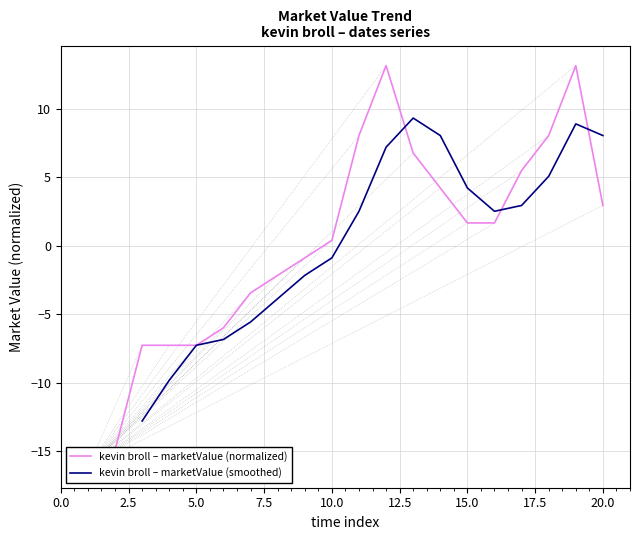

The kevin broll – marketValue (smoothed) series shows -12.3 at 5.0. True or false?

False